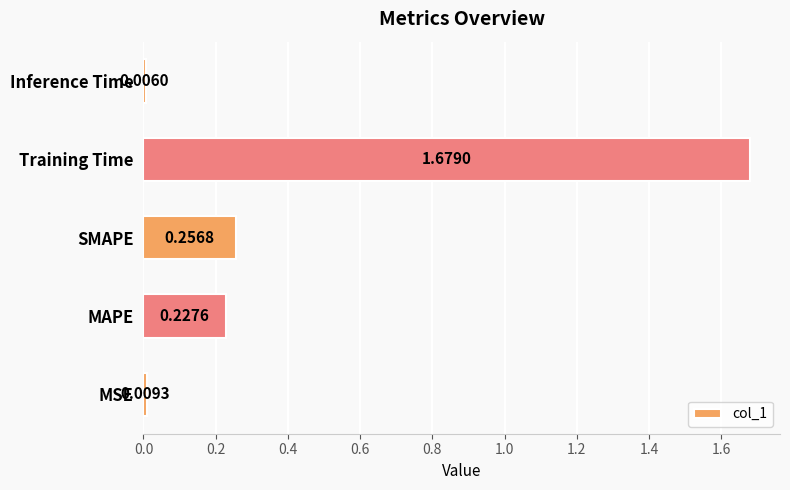

Rank the categories by value from lowest to highest.

Inference Time, MSE, MAPE, SMAPE, Training Time